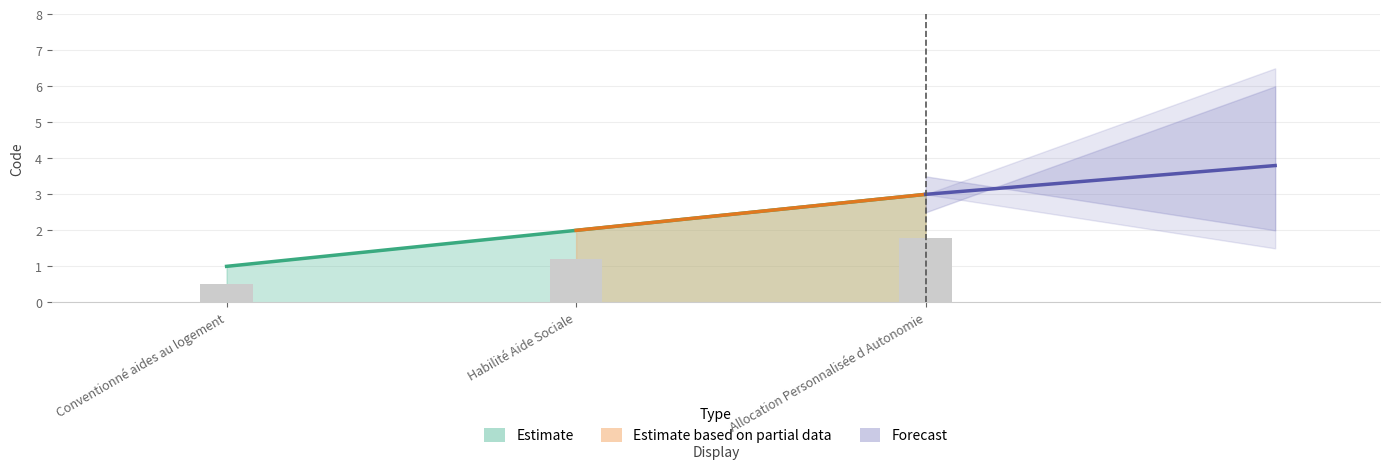

What is the average value?

2